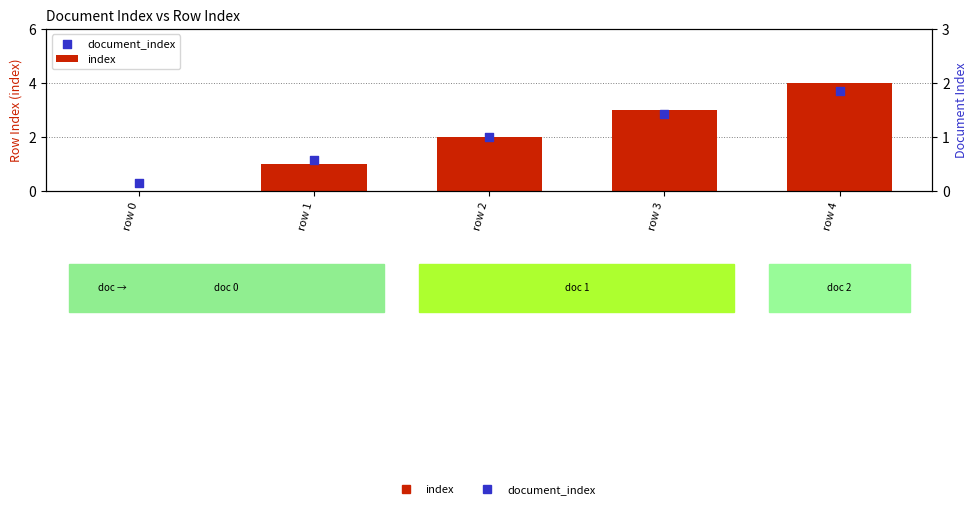

What is the total value across all series at row 2?

4.0